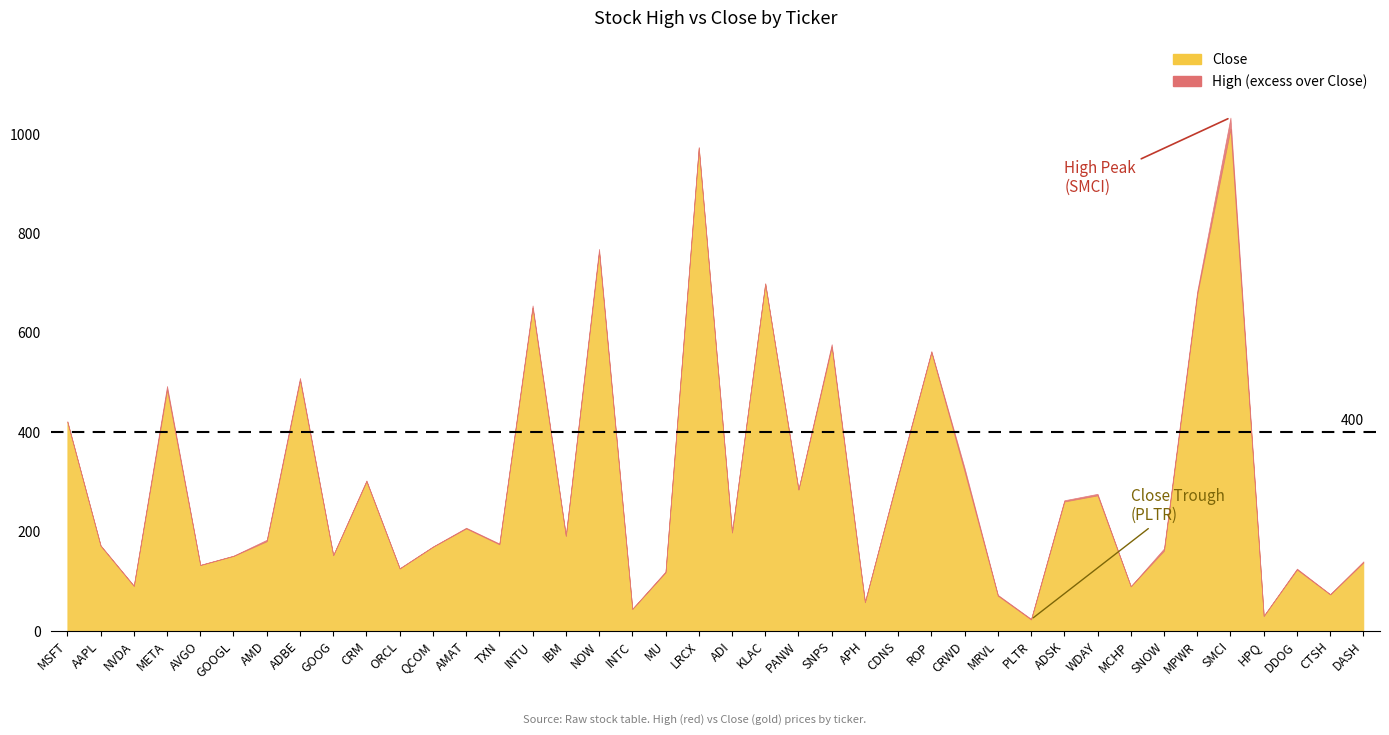

At 39, list the series in order from smallest to largest.

Close, High